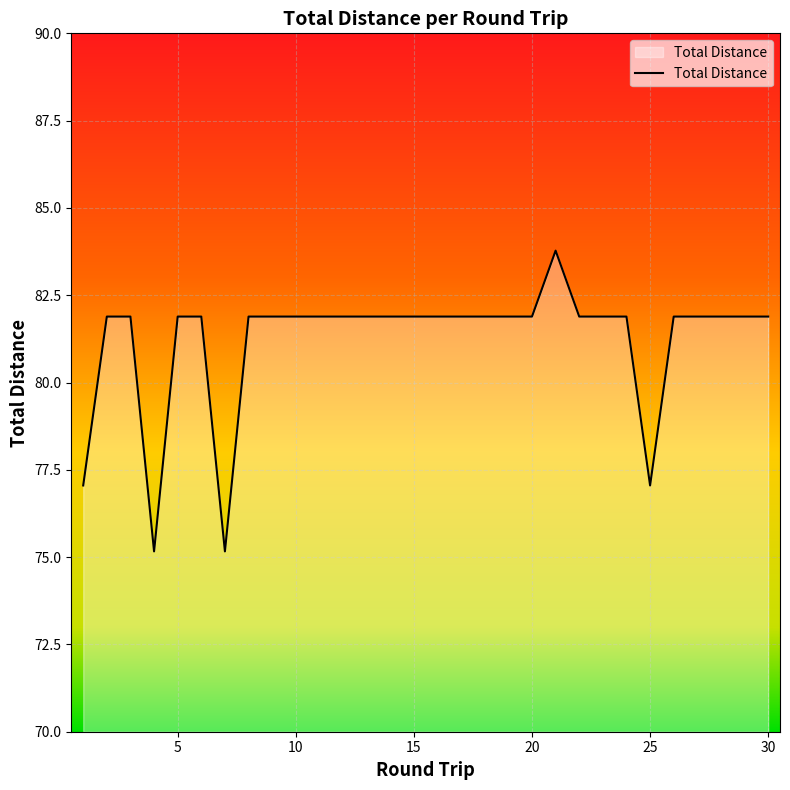

What is the maximum value shown in the chart?

83.8